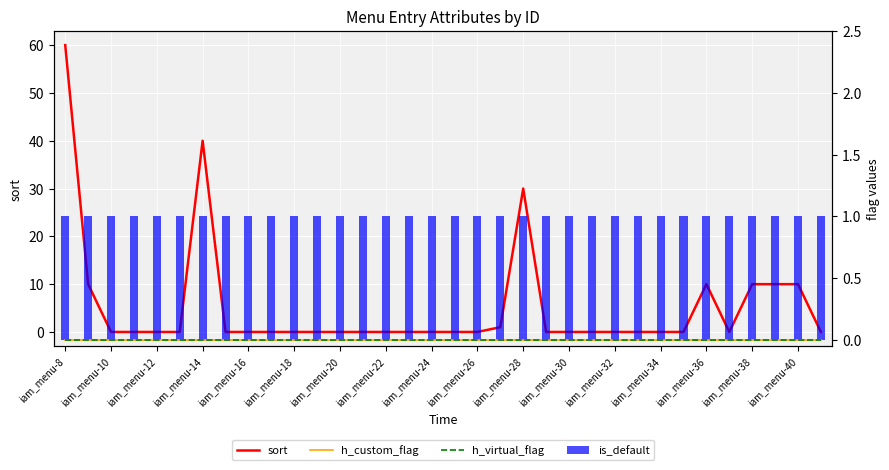

Which has a higher value, 31 or 27?

31